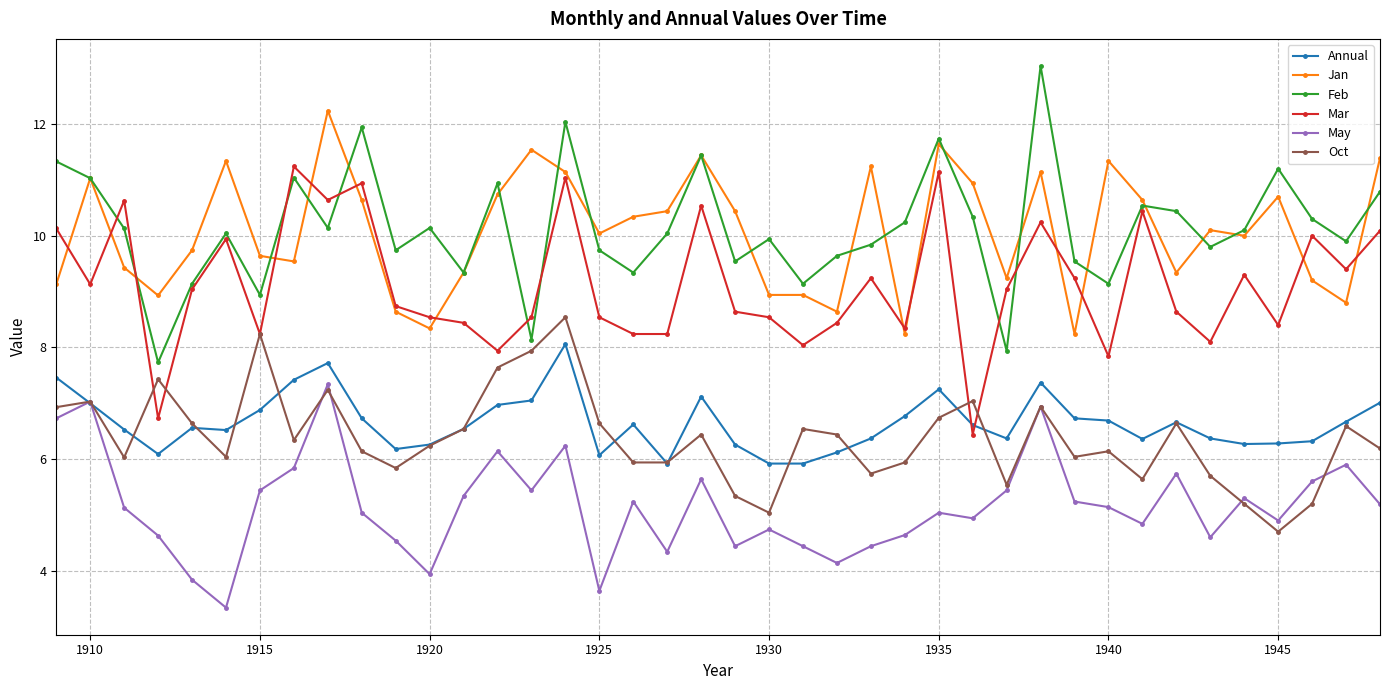

What is the value of the Annual point at the 19th from the left?

5.9